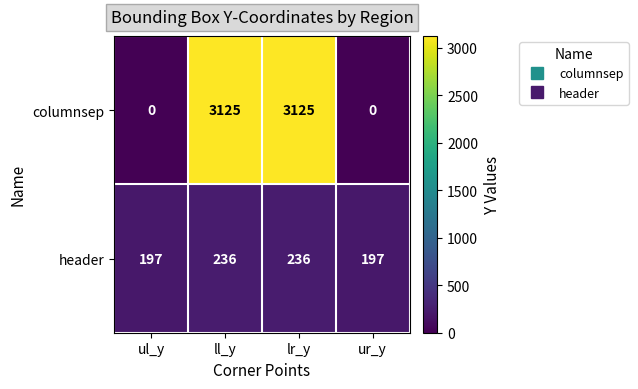

What is the sum of the header values at ur_y and lr_y?

433